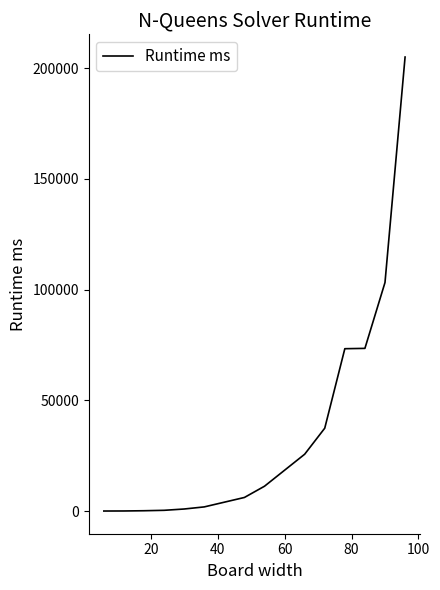

What is the difference between the maximum and minimum values?

204995